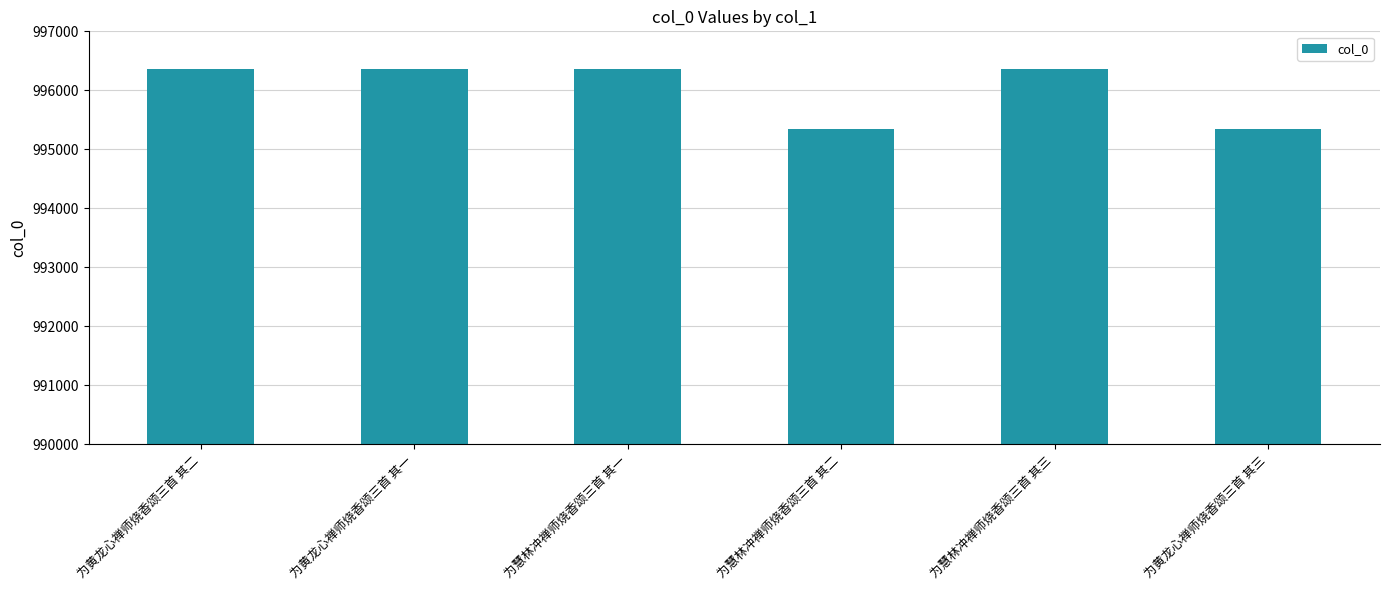

What value does the data have at 为黄龙心禅师烧香颂三首 其二?

996365